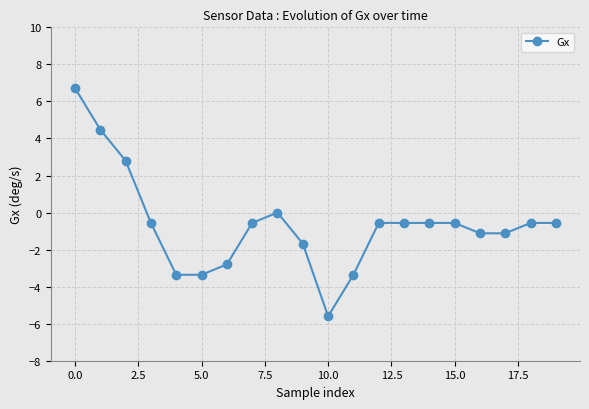

What is the minimum value shown in the chart?

-5.6